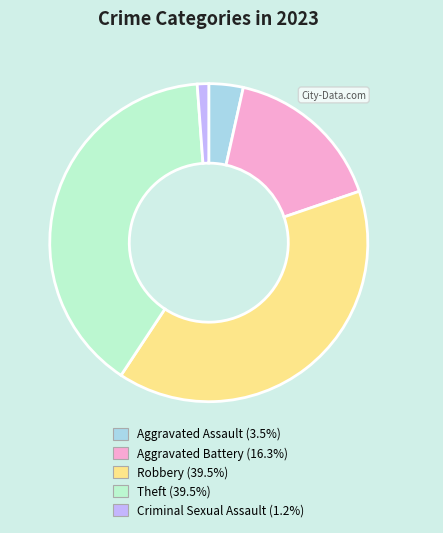

Which slice is the smallest?

Criminal Sexual Assault